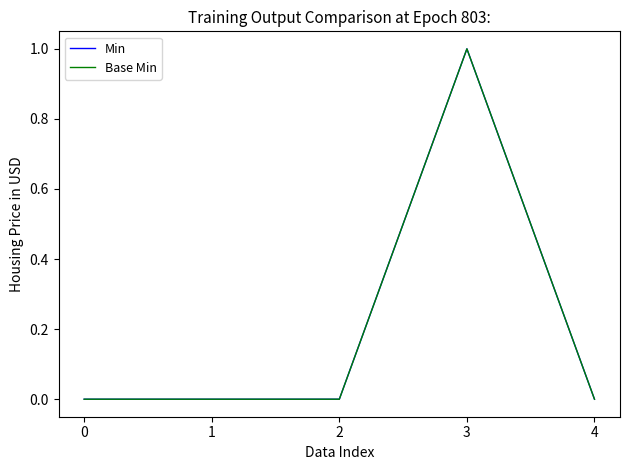

Does the chart display data point markers on the line(s)?

No